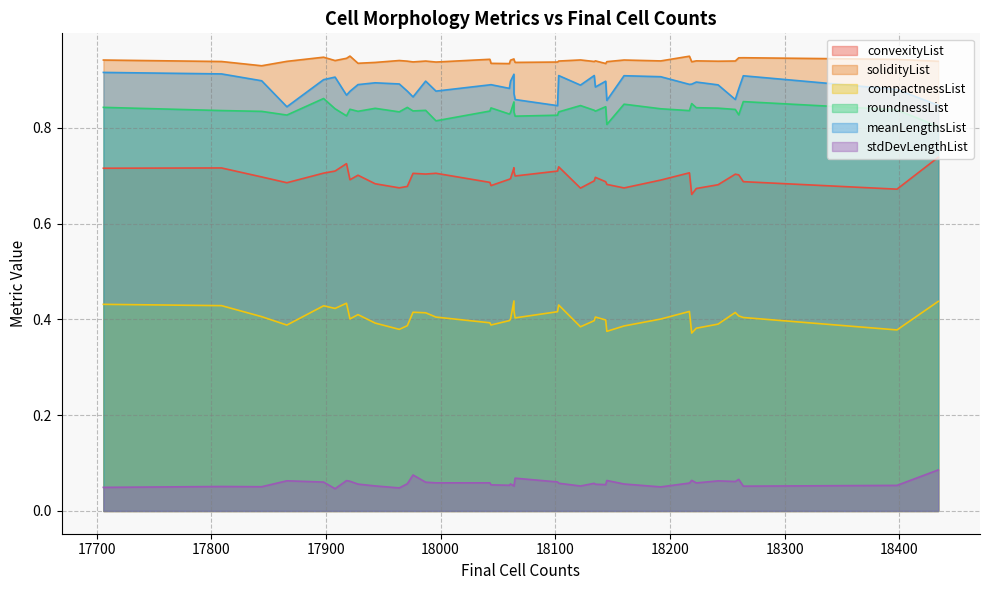

True or false: compactnessList and roundnessList intersect in this chart.

False